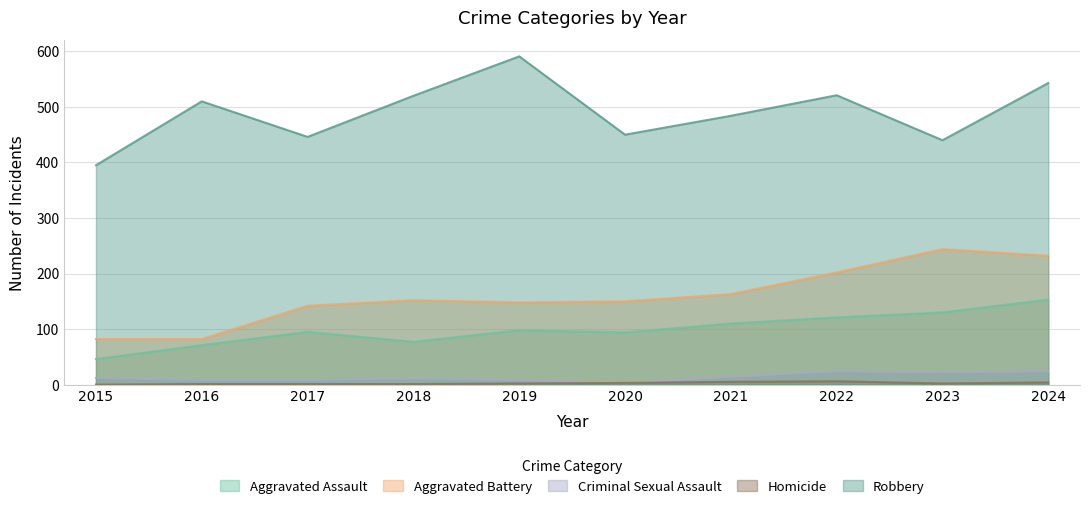

What is the value of the Homicide point at the 2nd from the left?

1